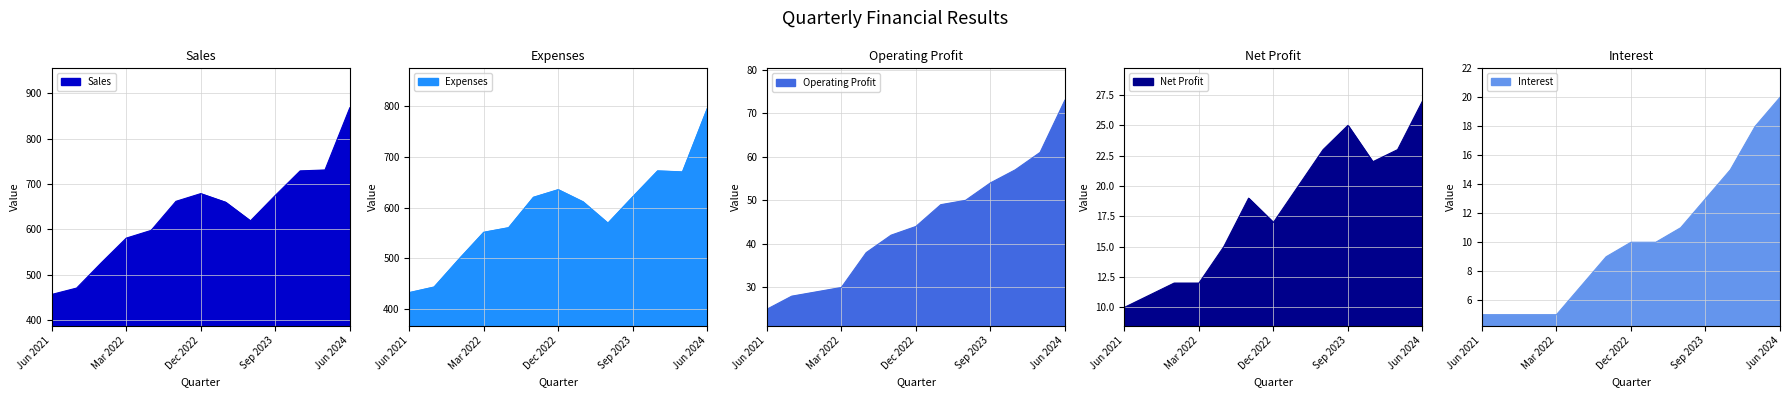

What is the difference between the highest and lowest values at Sep 2023?

662